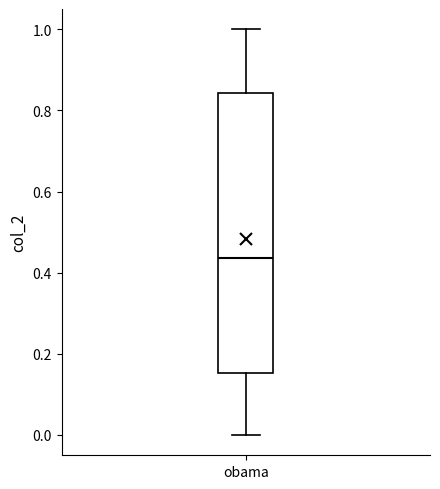

Where does the upper whisker of the box for obama end on the y-axis? The values are not printed on the chart, so give them approximately, as read against the axis.

1.00